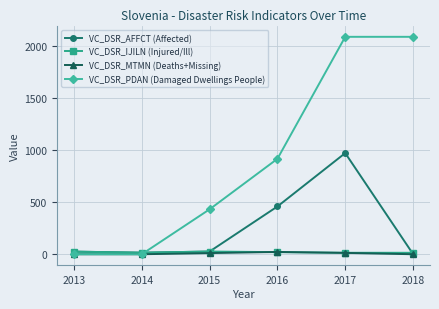

What are all the series names shown in the legend?

VC_DSR_AFFCT (Affected), VC_DSR_IJILN (Injured/Ill), VC_DSR_MTMN (Deaths+Missing), VC_DSR_PDAN (Damaged Dwellings People)